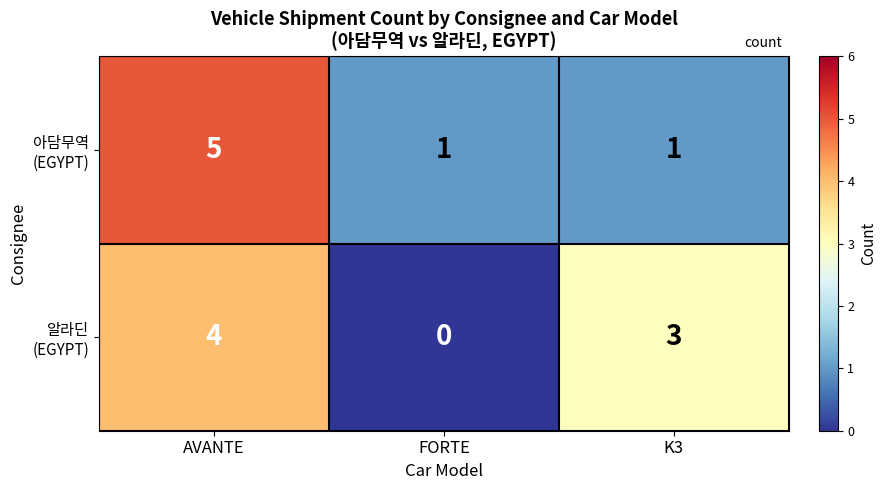

What is the maximum value shown in the chart?

5